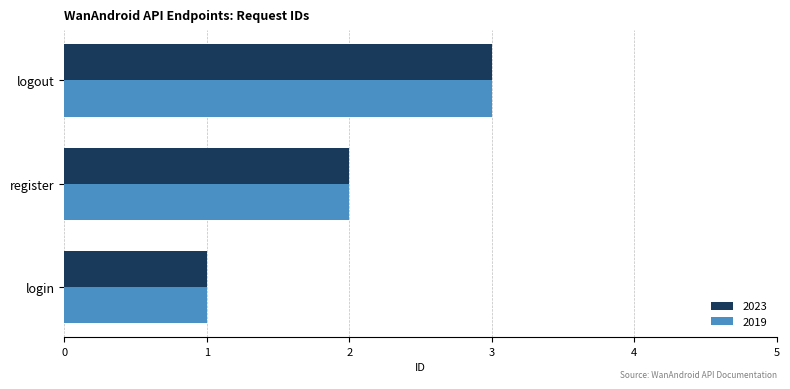

Is it true that 2019 equals 1 at login?

True